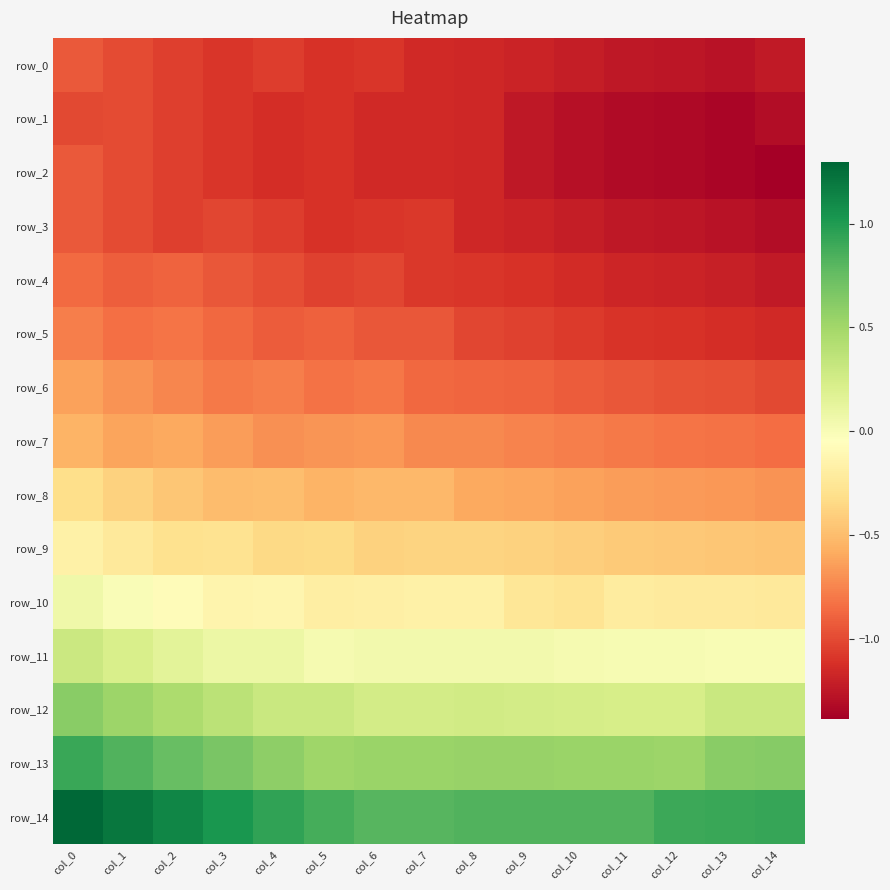

Reading right to left, list all the values displayed in this chart.

row_0: -1.2	-1.3	-1.3	-1.2	-1.2	-1.2	-1.2	-1.2	-1.1	-1.1	-1.1	-1.1	-1.0	-1.0	-0.9
row_1: -1.3	-1.4	-1.3	-1.3	-1.3	-1.3	-1.2	-1.2	-1.2	-1.1	-1.1	-1.1	-1.0	-1.0	-1.0
row_2: -1.4	-1.4	-1.3	-1.3	-1.3	-1.3	-1.2	-1.2	-1.2	-1.1	-1.1	-1.1	-1.0	-1.0	-0.9
row_3: -1.3	-1.3	-1.3	-1.2	-1.2	-1.2	-1.2	-1.1	-1.1	-1.1	-1.1	-1.0	-1.0	-1.0	-0.9
row_4: -1.2	-1.2	-1.2	-1.2	-1.1	-1.1	-1.1	-1.1	-1.0	-1.0	-1.0	-0.9	-0.9	-0.9	-0.9
row_5: -1.2	-1.1	-1.1	-1.1	-1.1	-1.0	-1.0	-0.9	-0.9	-0.9	-0.9	-0.9	-0.8	-0.8	-0.8
row_6: -1.0	-1.0	-1.0	-0.9	-0.9	-0.9	-0.9	-0.9	-0.8	-0.8	-0.8	-0.8	-0.7	-0.7	-0.6
row_7: -0.8	-0.8	-0.8	-0.8	-0.8	-0.7	-0.7	-0.7	-0.7	-0.7	-0.7	-0.6	-0.6	-0.6	-0.5
row_8: -0.7	-0.7	-0.7	-0.7	-0.6	-0.6	-0.6	-0.5	-0.5	-0.5	-0.5	-0.5	-0.4	-0.4	-0.3
row_9: -0.5	-0.4	-0.4	-0.4	-0.4	-0.4	-0.4	-0.4	-0.4	-0.3	-0.3	-0.3	-0.3	-0.2	-0.2
row_10: -0.2	-0.2	-0.2	-0.2	-0.3	-0.2	-0.2	-0.2	-0.2	-0.2	-0.1	-0.1	-0.1	-0.0	0.1
row_11: -0.0	0.0	0.0	0.0	0.0	0.0	0.0	0.0	0.0	0.0	0.1	0.1	0.1	0.2	0.3
row_12: 0.3	0.3	0.2	0.2	0.2	0.3	0.3	0.3	0.2	0.3	0.3	0.4	0.4	0.5	0.6
row_13: 0.6	0.6	0.5	0.5	0.5	0.5	0.5	0.5	0.5	0.5	0.6	0.7	0.7	0.8	0.9
row_14: 0.9	0.9	0.9	0.8	0.8	0.8	0.8	0.8	0.8	0.9	0.9	1.0	1.1	1.2	1.3